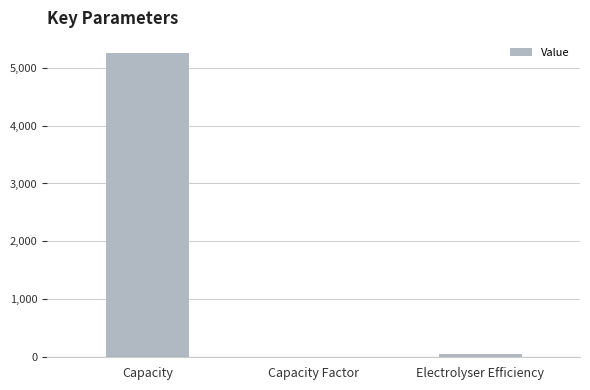

Reading right to left, what are all the values shown in this chart?

Electrolyser Efficiency=50.0	Capacity Factor=0.3	Capacity=5251.0